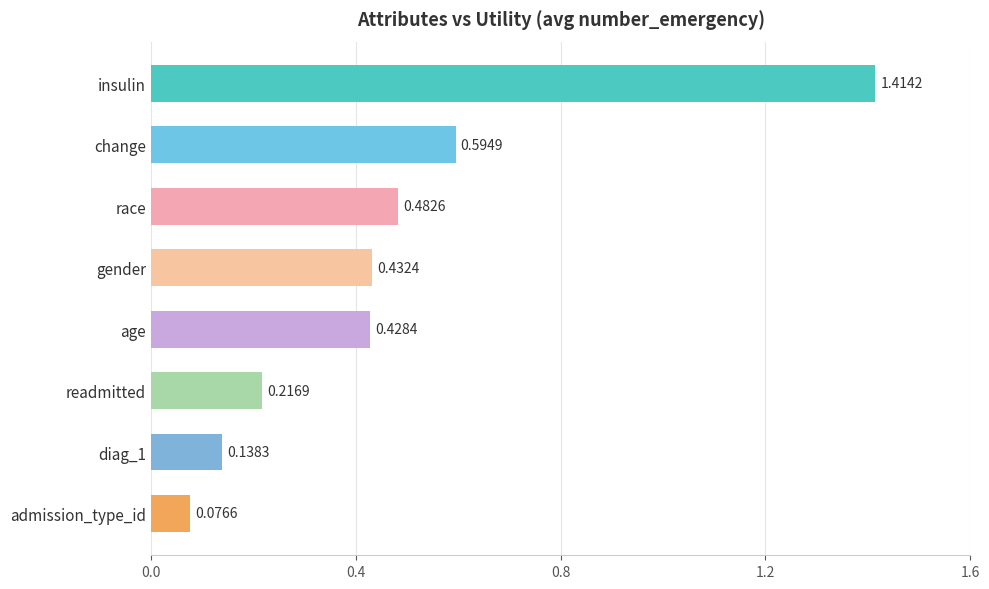

What is the difference between the maximum and minimum values?

1.3